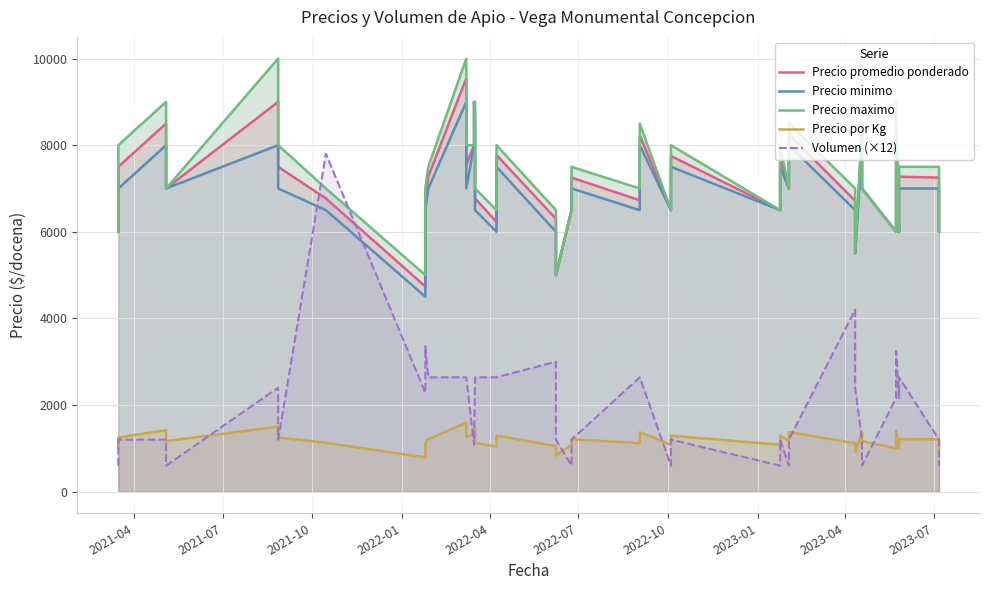

What is the total value across all series at 2023-04?

24714